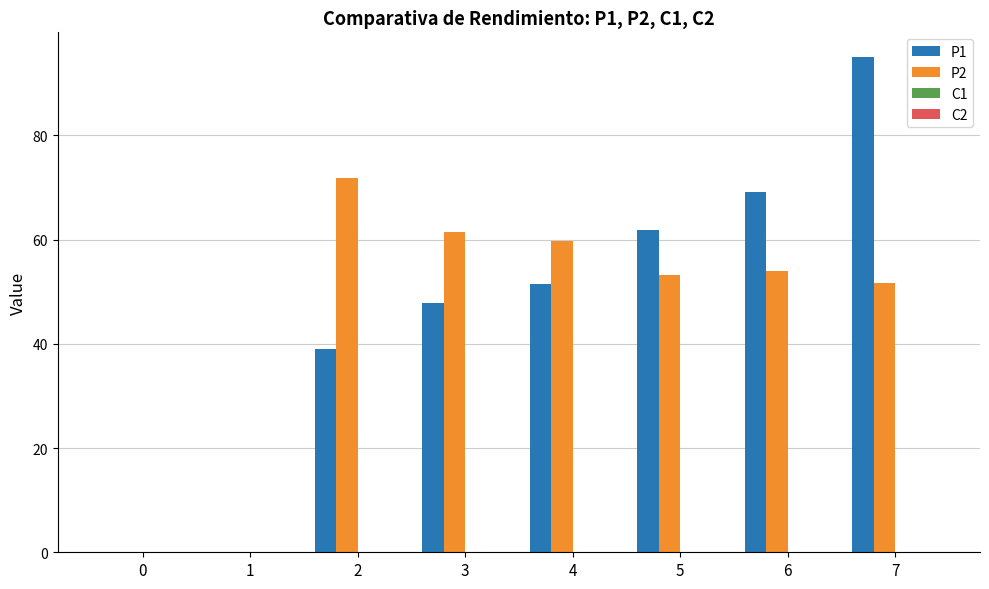

What is the total value across all series at 5?

115.0